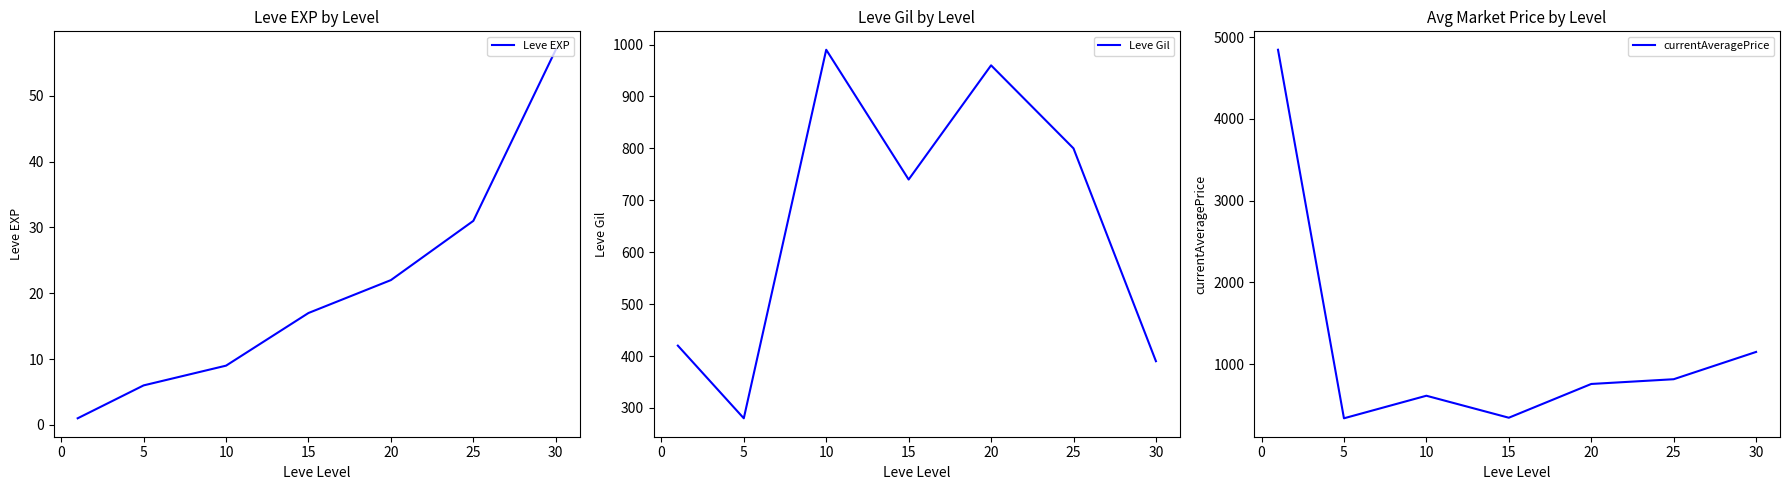

Which series has the largest total across all categories?

currentAveragePrice